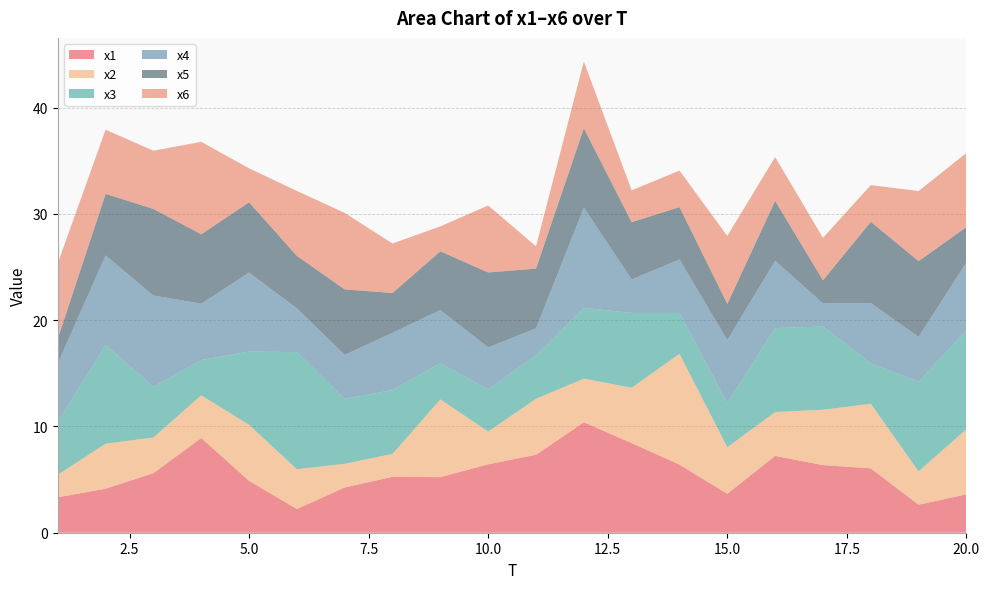

Reading left to right, extract all data points from this chart.

x1: 3.3	4.1	5.6	8.9	4.9	2.2	4.3	5.3	5.2	6.4	7.3	10.4	8.4	6.4	3.7	7.2	6.4	6.1	2.6	3.6
x2: 2.1	4.2	3.4	4.0	5.3	3.7	2.2	2.1	7.3	3.1	5.3	4.1	5.2	10.4	4.4	4.1	5.2	6.1	3.1	6.1
x3: 5.0	9.3	4.8	3.3	6.9	11.0	6.1	6.0	3.4	4.0	4.1	6.7	7.0	3.8	4.2	7.9	7.8	3.8	8.4	9.3
x4: 5.5	8.4	8.6	5.3	7.4	4.1	4.1	5.4	5.0	4.0	2.5	9.4	3.1	5.0	5.9	6.3	2.2	5.7	4.2	6.4
x5: 2.3	5.8	8.1	6.5	6.6	4.9	6.2	3.7	5.5	7.0	5.6	7.5	5.4	4.9	3.4	5.6	2.2	7.6	7.1	3.3
x6: 7.1	6.0	5.5	8.7	3.2	6.1	7.2	4.7	2.3	6.3	2.1	6.3	3.0	3.4	6.4	4.1	4.0	3.5	6.6	7.0